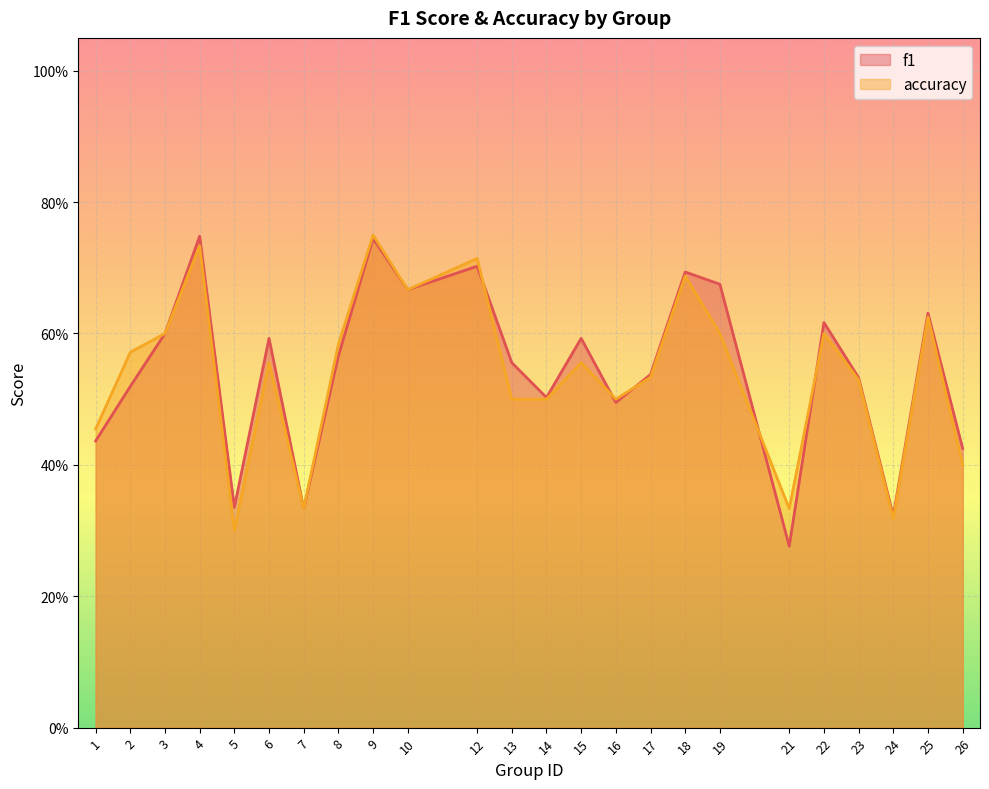

What is the total value across all series at 7?

0.7